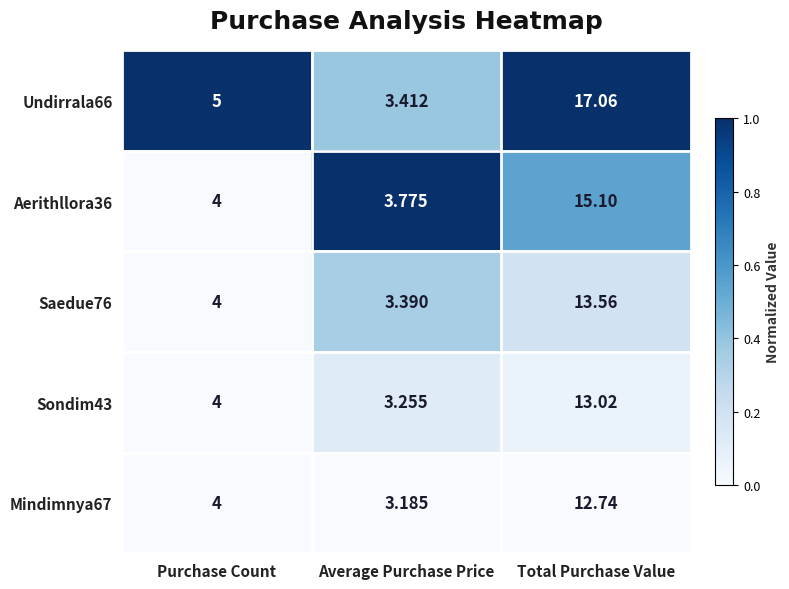

List the labels in order of Undirrala66 value, largest first.

Total Purchase Value, Purchase Count, Average Purchase Price